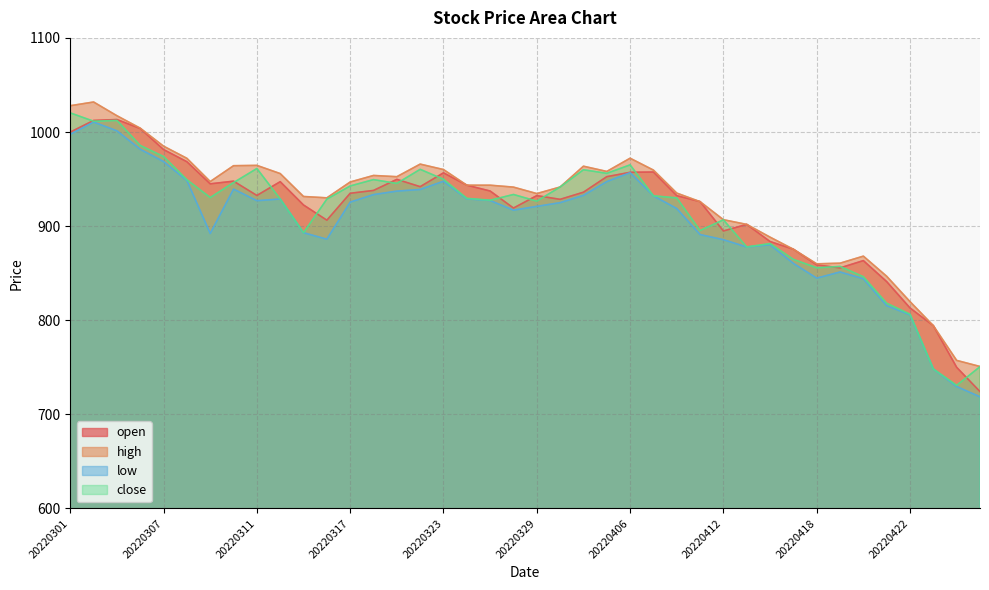

What is the difference between the maximum and second lowest values in the open series?

263.3